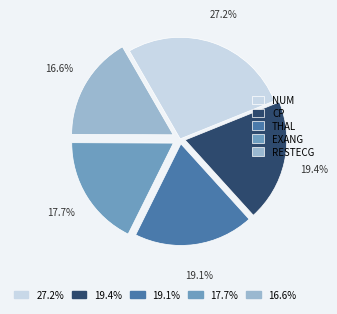

Does any single category account for the majority?

No